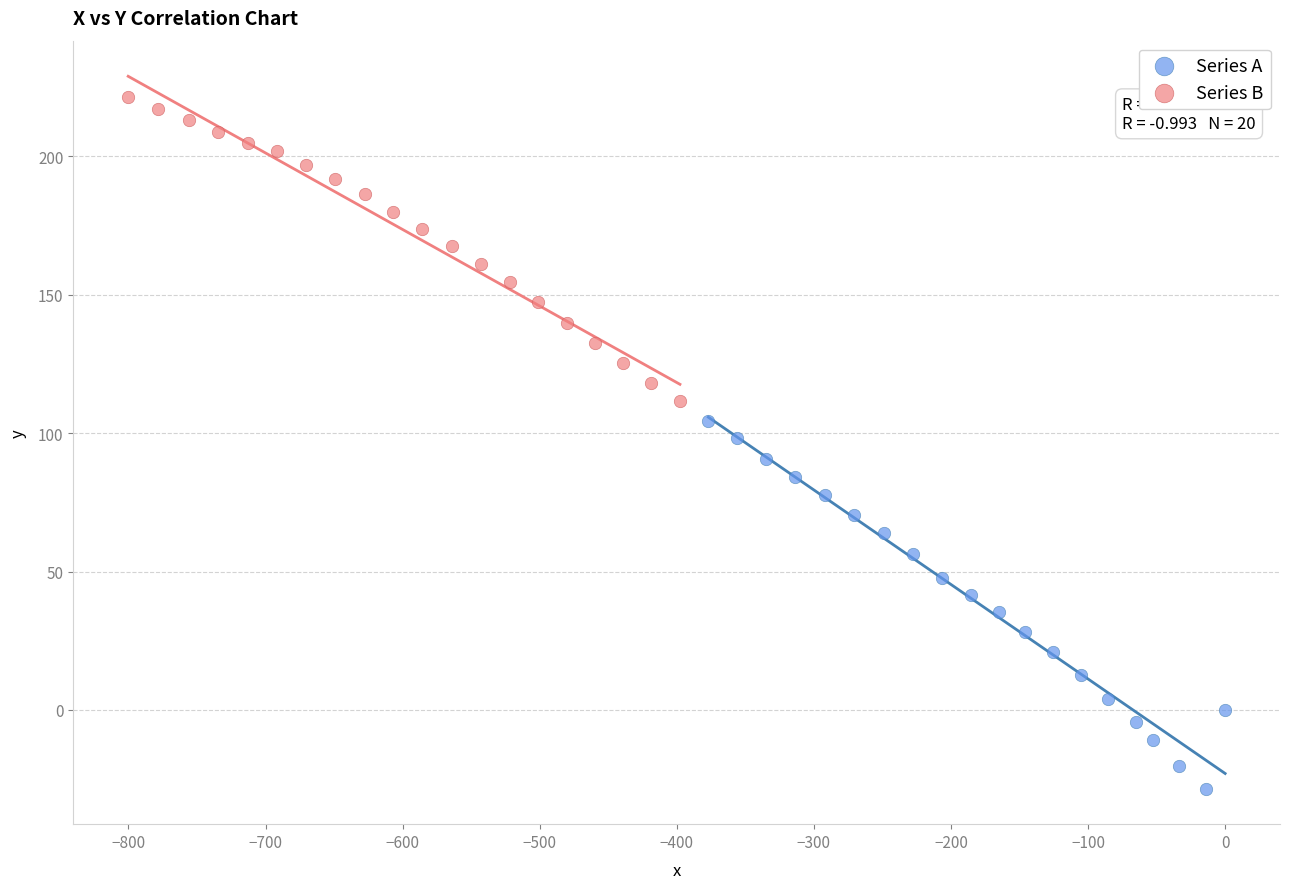

What are all the series names shown in the legend?

Series A, Series B